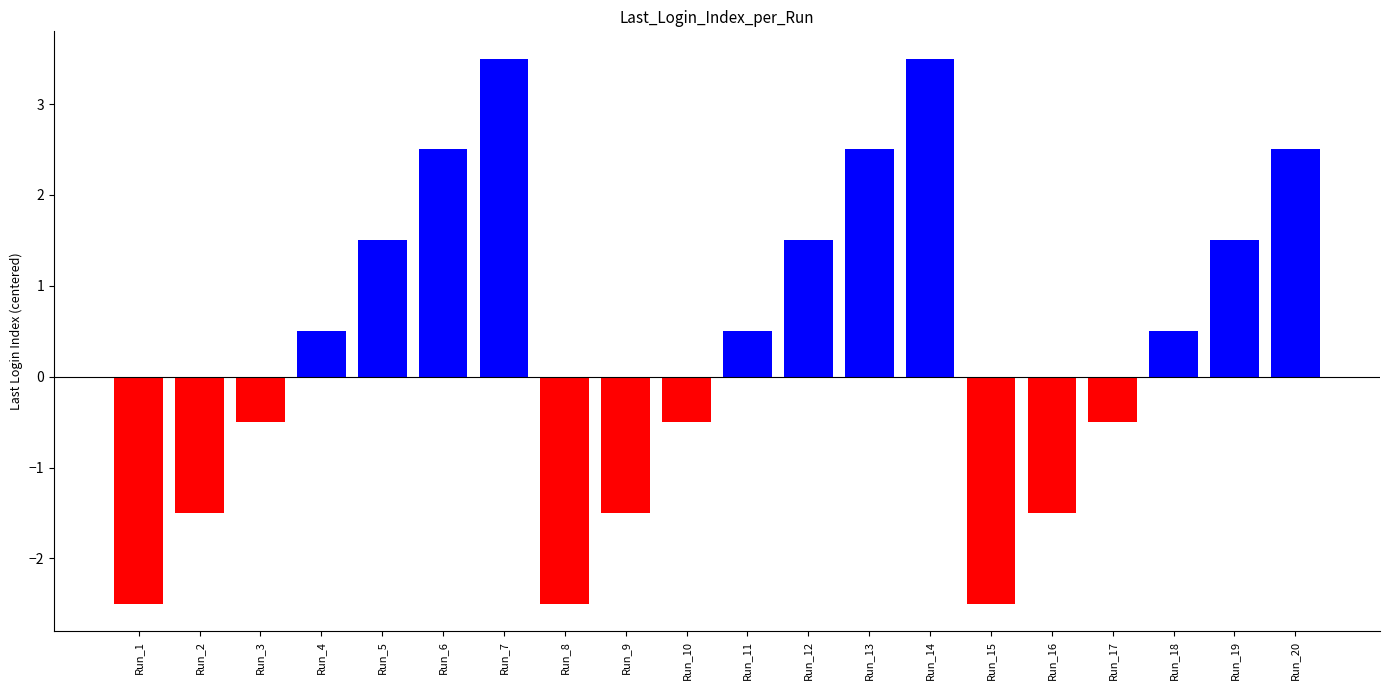

Where does the data first go above 0?

Run_4